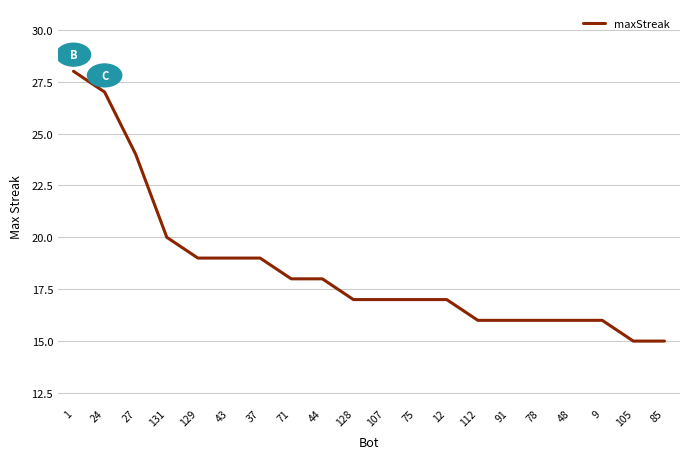

What position from the right is 85?

1